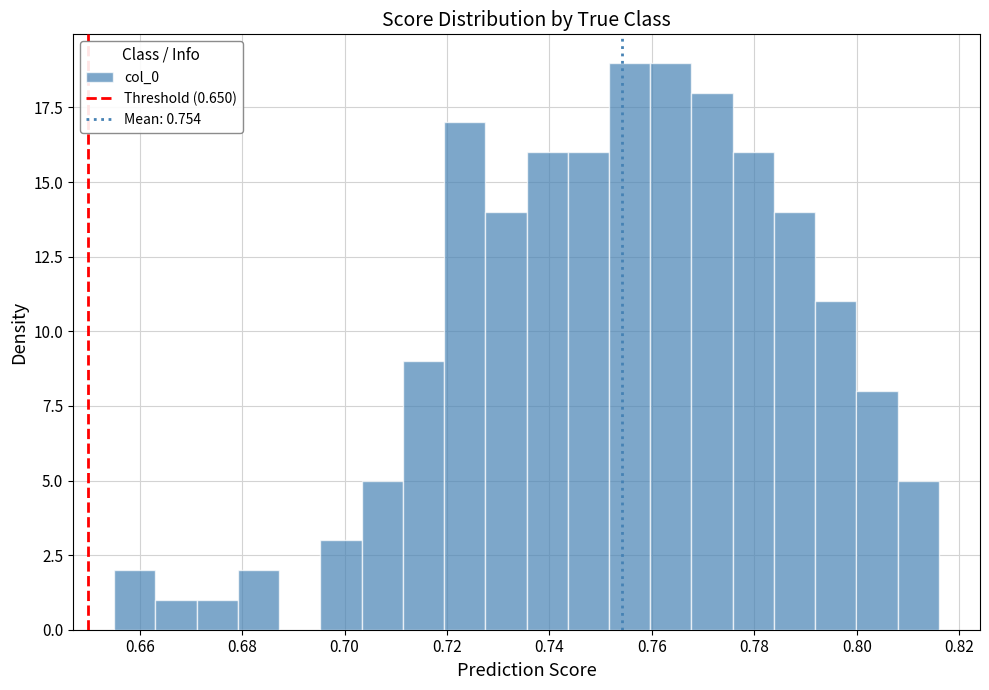

Reading left to right, transcribe this chart: for each bar, give the range it covers on the x-axis and its height. Neither the bar edges nor the heights are printed on the chart, so give them approximately, as read against the axes.

0.656 to 0.664: 2
0.664 to 0.672: 1
0.672 to 0.680: 1
0.680 to 0.688: 2
0.688 to 0.696: 0
0.696 to 0.704: 3
0.704 to 0.712: 5
0.712 to 0.720: 9
0.720 to 0.728: 17
0.728 to 0.736: 14
0.736 to 0.744: 16
0.744 to 0.752: 16
0.752 to 0.760: 19
0.760 to 0.768: 19
0.768 to 0.776: 18
0.776 to 0.784: 16
0.784 to 0.792: 14
0.792 to 0.800: 11
0.800 to 0.808: 8
0.808 to 0.816: 5